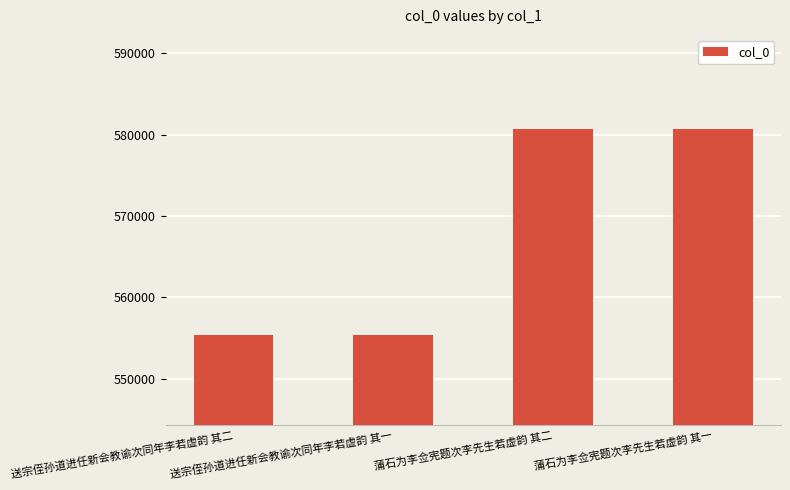

Is it true that the value at 蒲石为李佥宪题次李先生若虚韵 其一 is 972253?

False